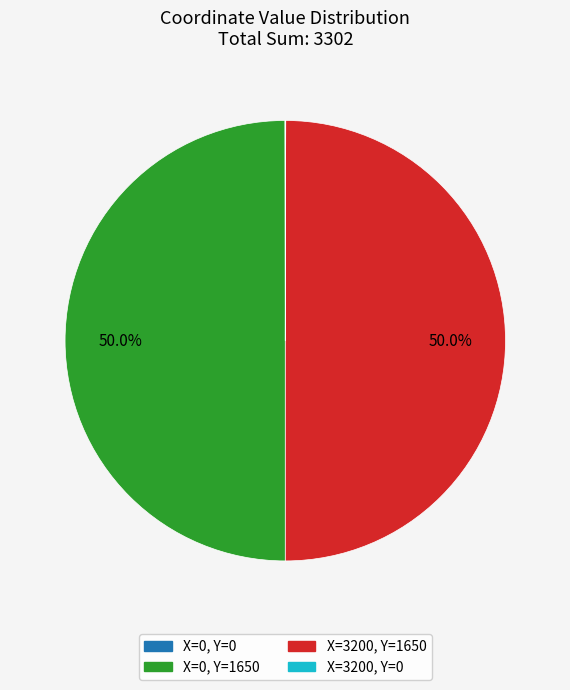

What percentage do X=0, Y=1650 and X=3200, Y=1650 together represent?

100.0%